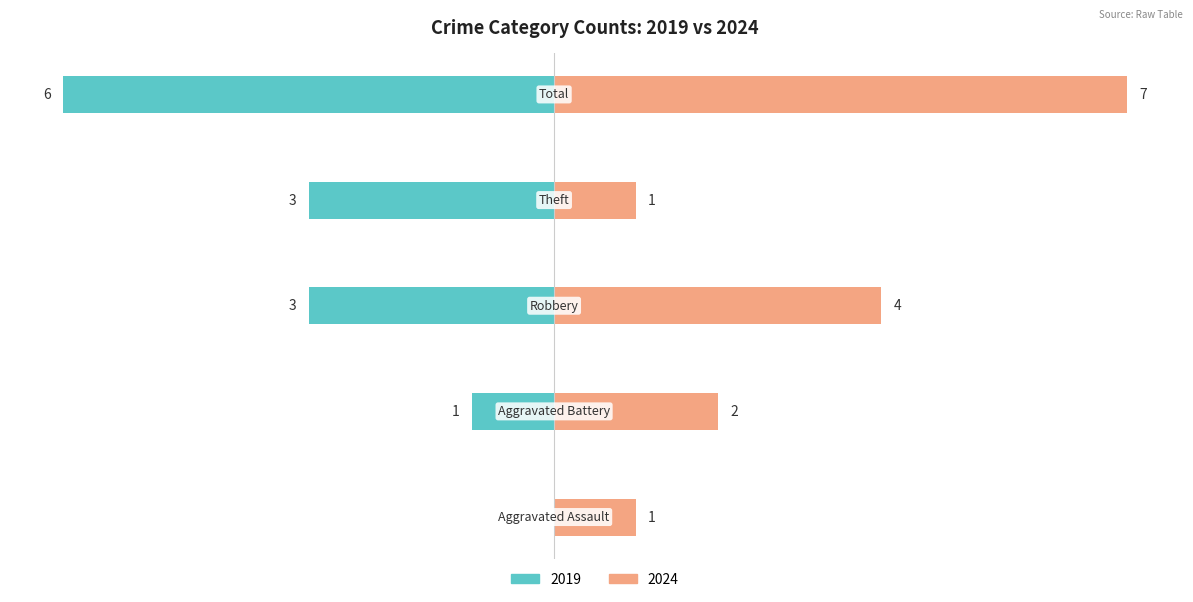

Count the number of categories in the chart.

5